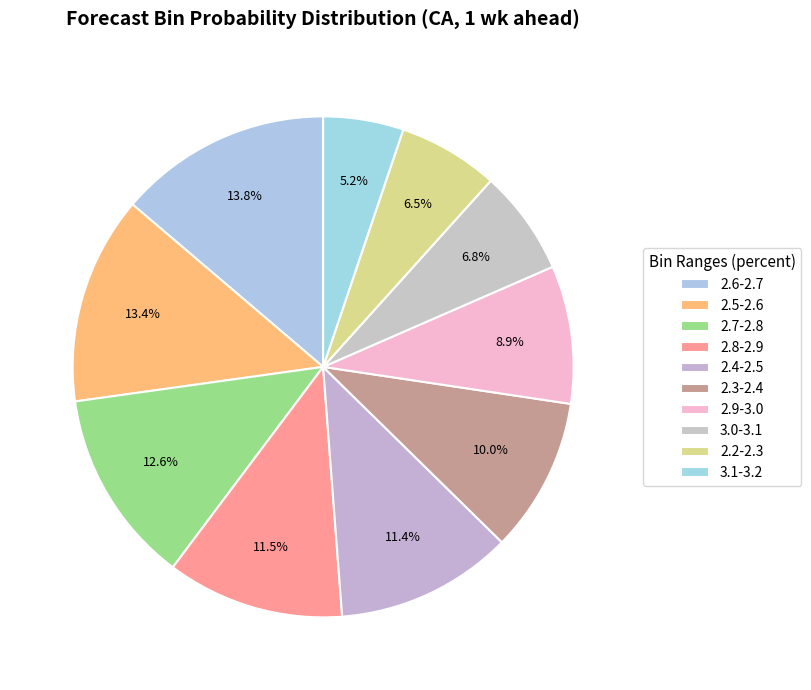

How many slices are in this pie chart?

10